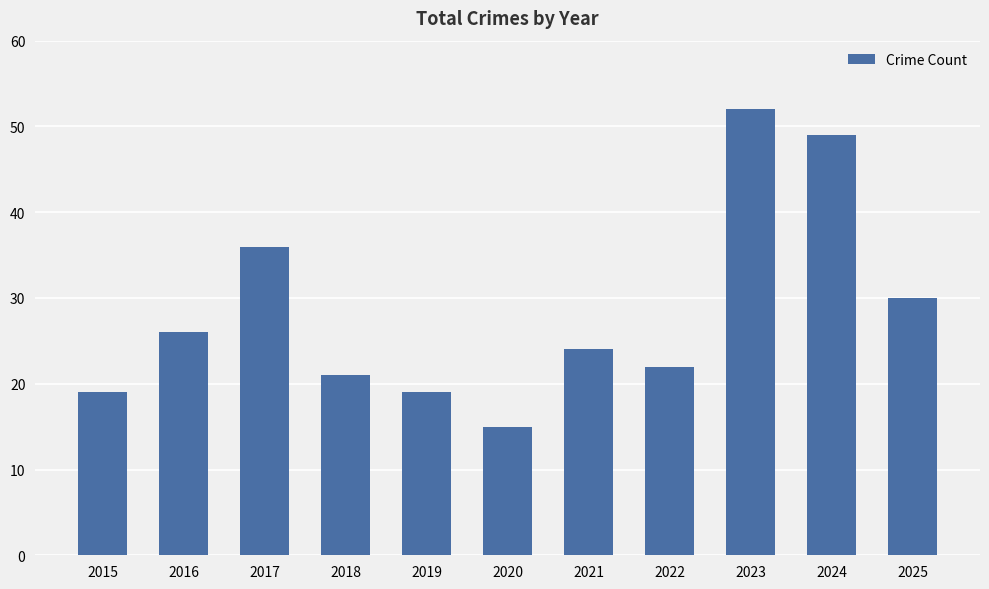

How many data points does each series have?

11